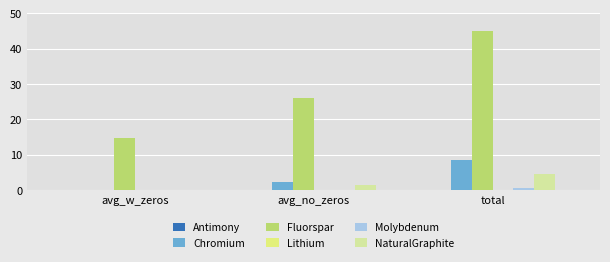

What is the total value across all series at avg_no_zeros?

29.7